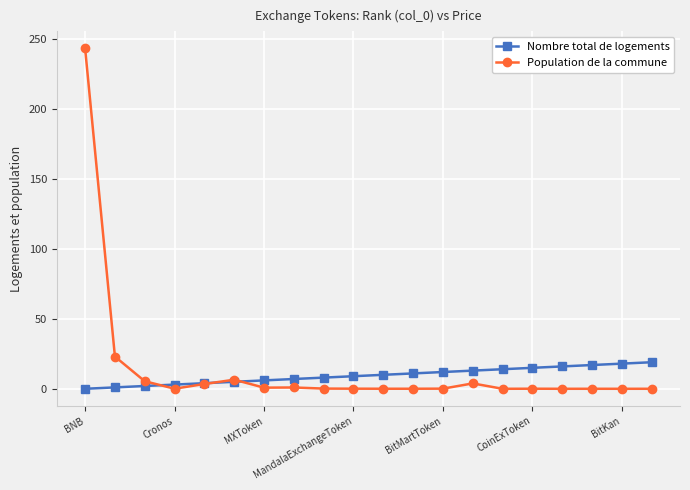

Which series has the largest range (max minus min)?

Population de la commune